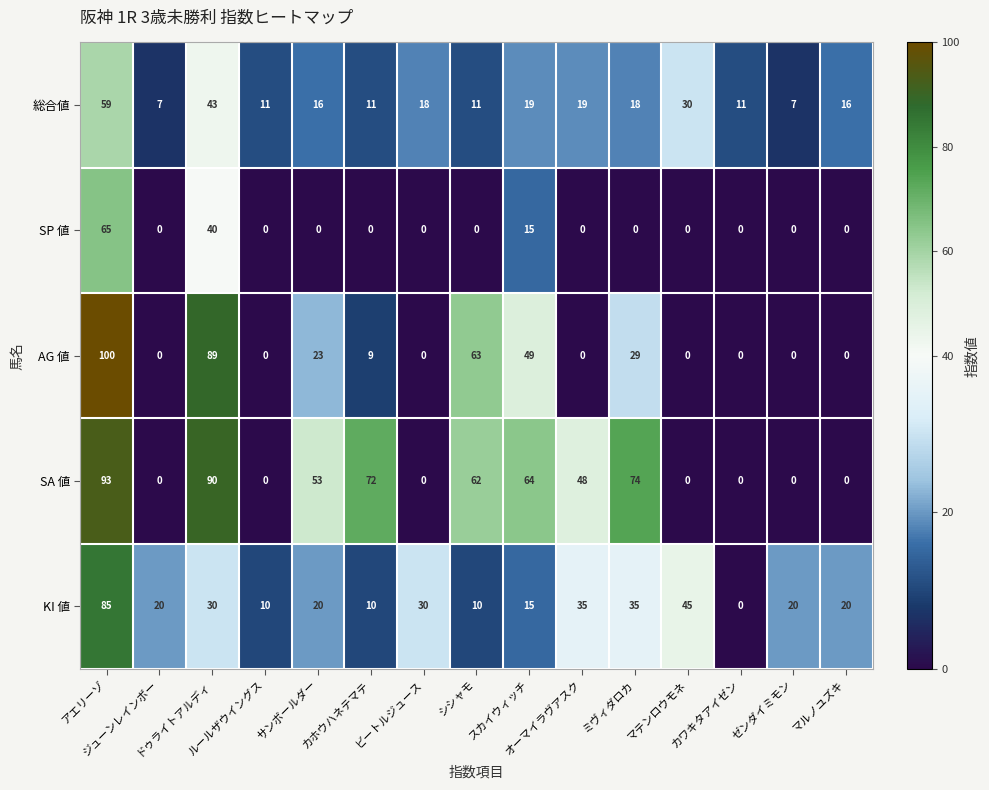

Which series has the largest range (max minus min)?

AG 値